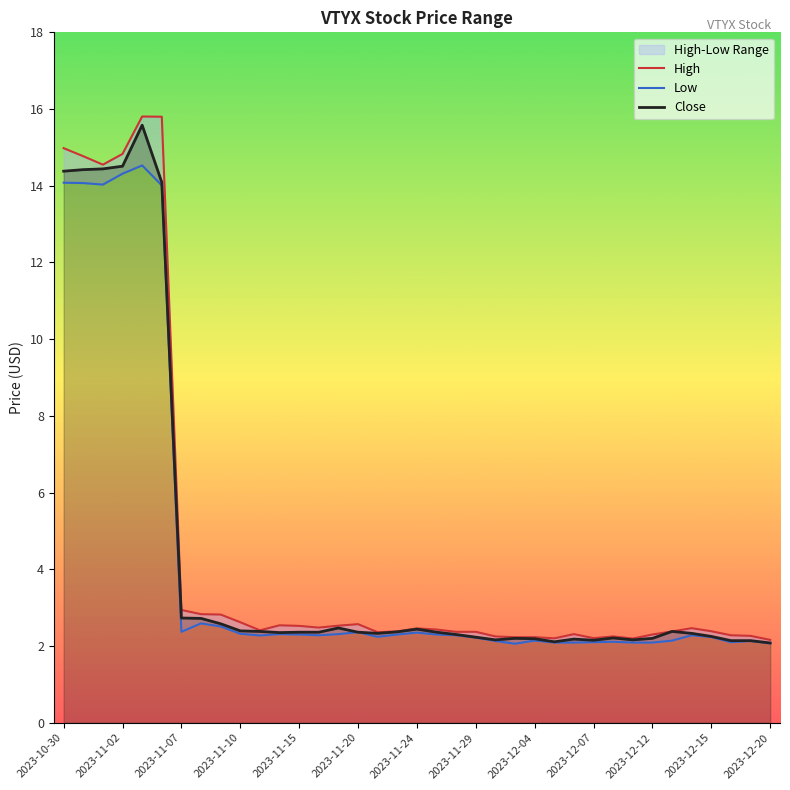

The value of Close at 2023-12-07 is 1.3. True or false?

False